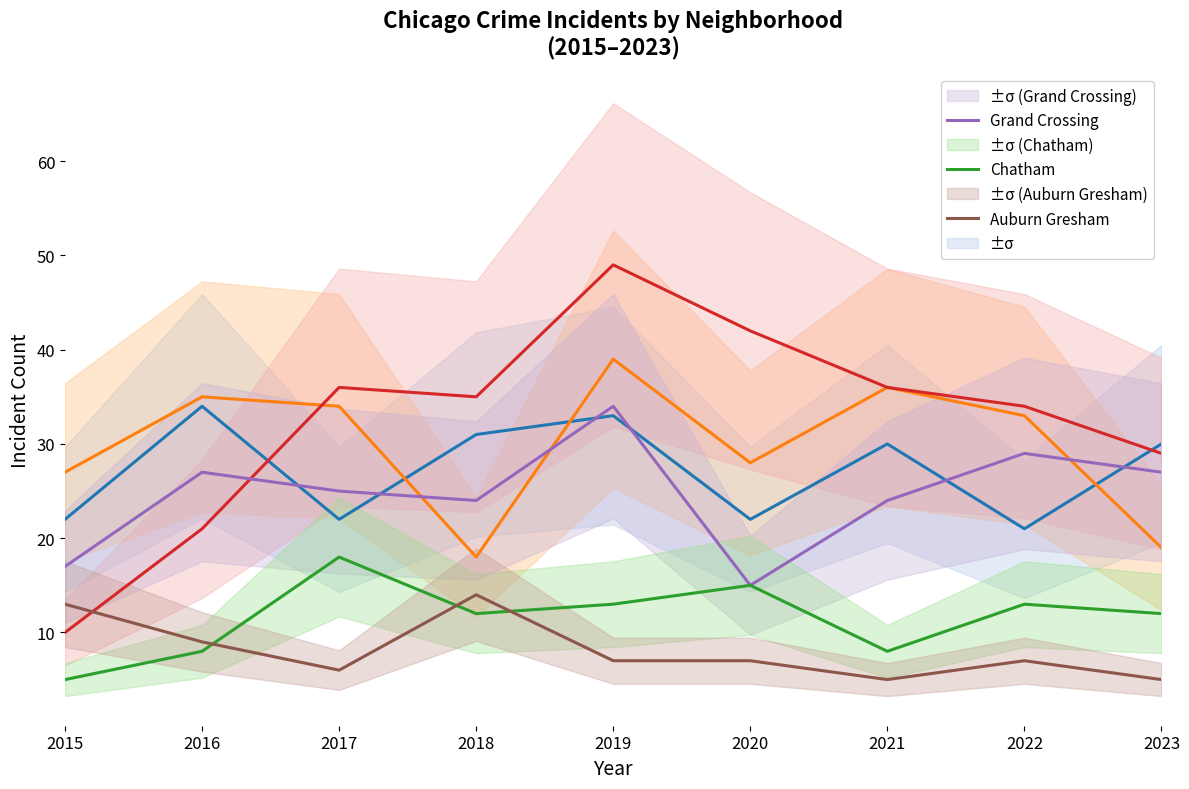

What value does the Auburn Gresham series have at 2023?

5